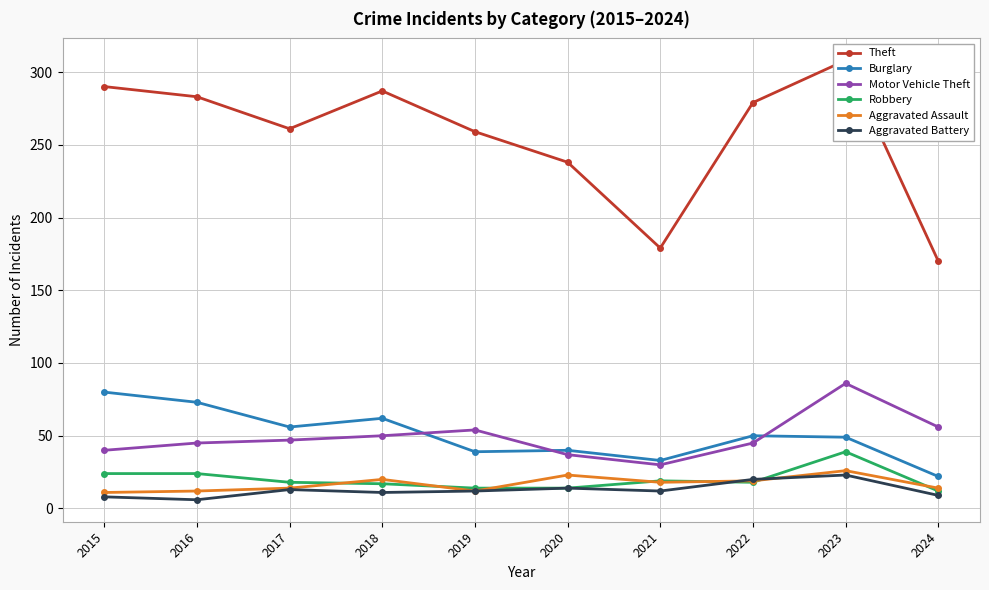

Which category has the lowest value across all series?

2016